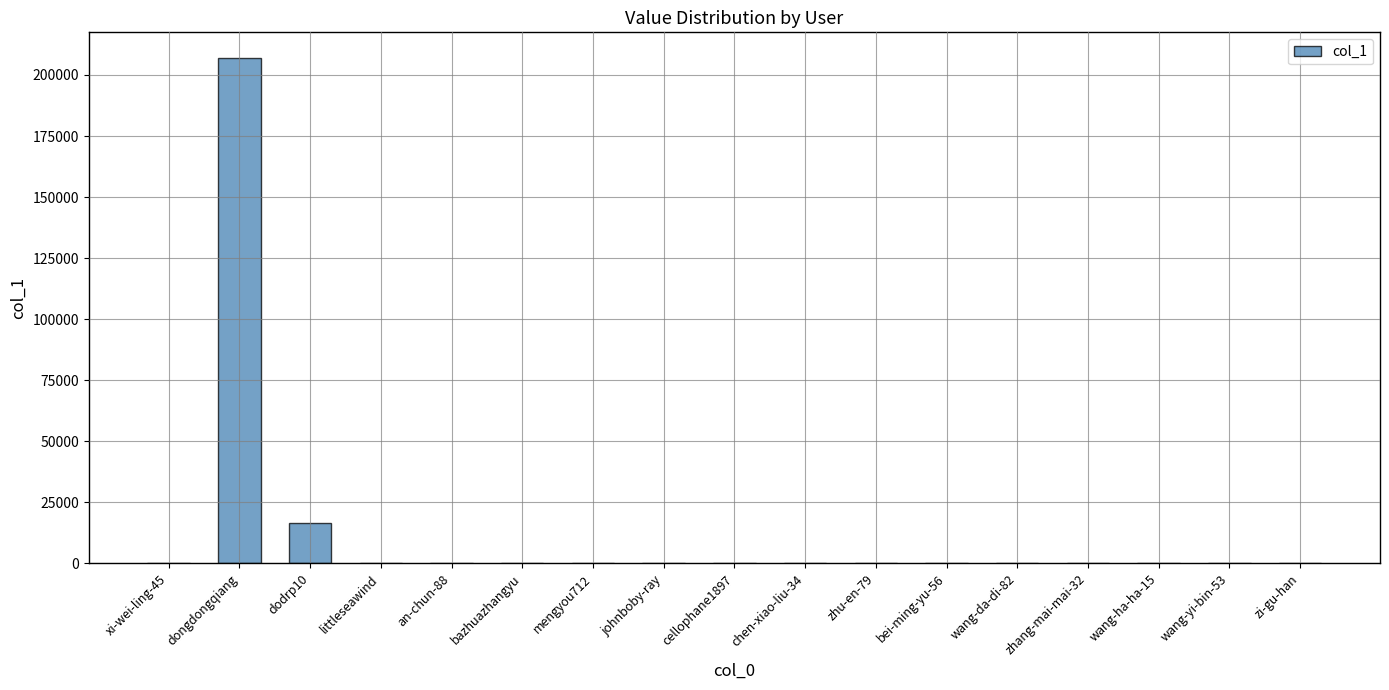

What is the greatest value displayed?

207087